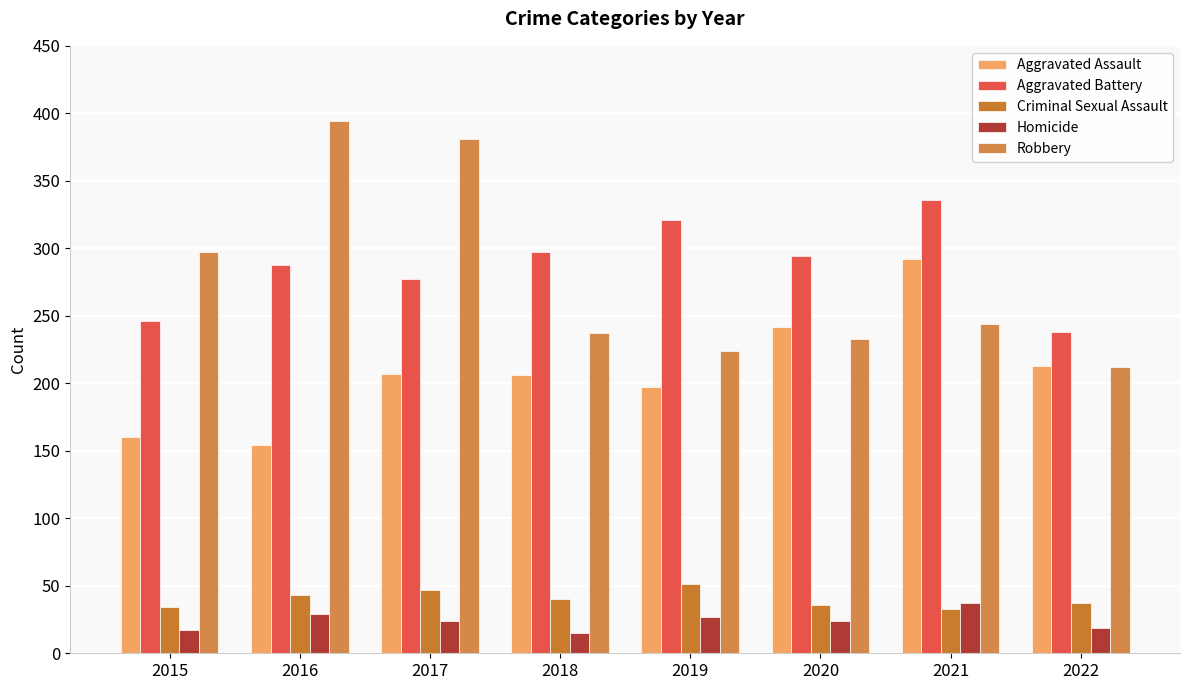

What is the average value of the Homicide series?

24